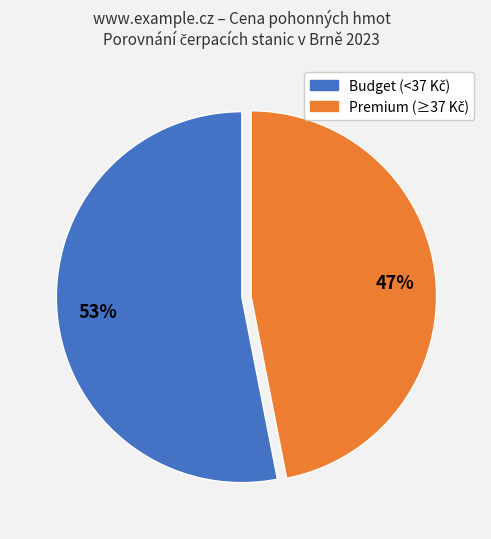

To the nearest percent, what is the difference between the largest and smallest slice percentages?

6%